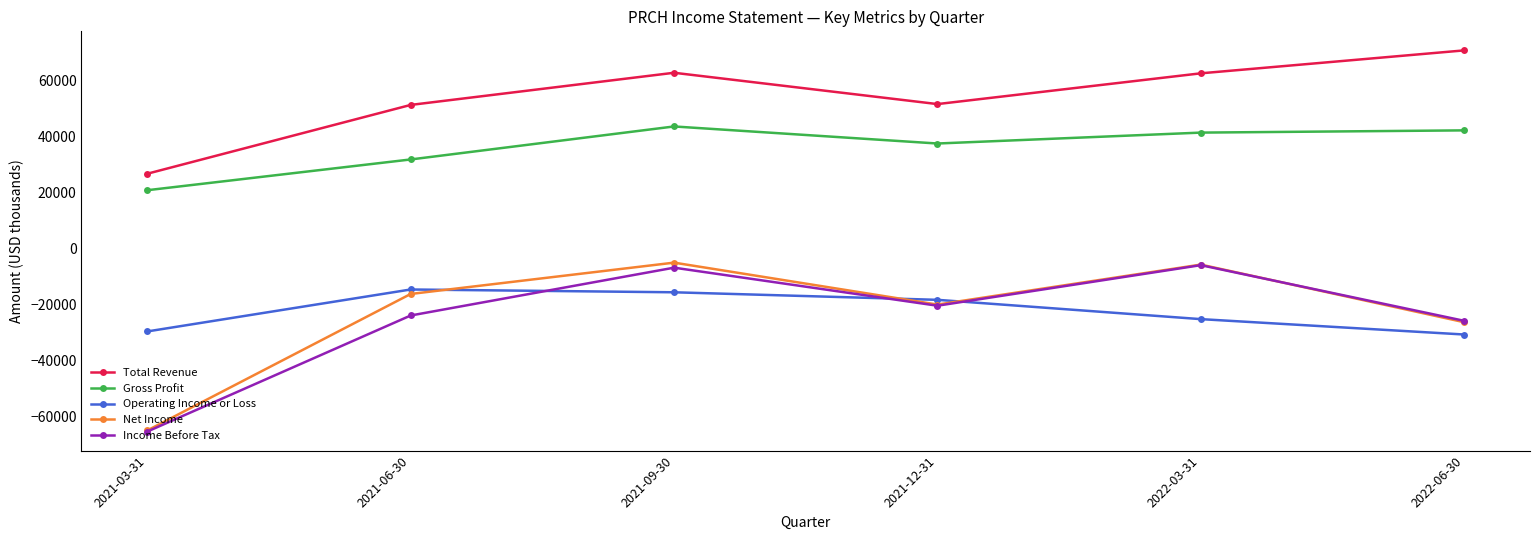

What is the highest value of the Operating Income or Loss series?

-14700